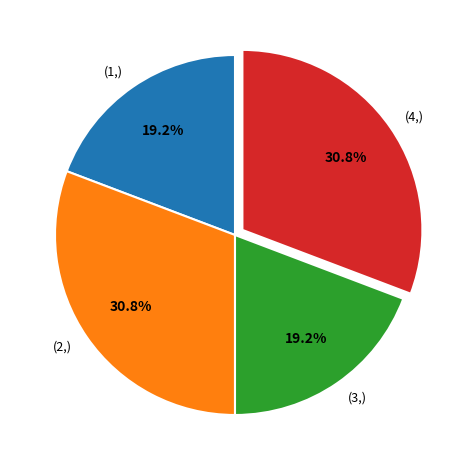

How many segments does this pie chart have?

4